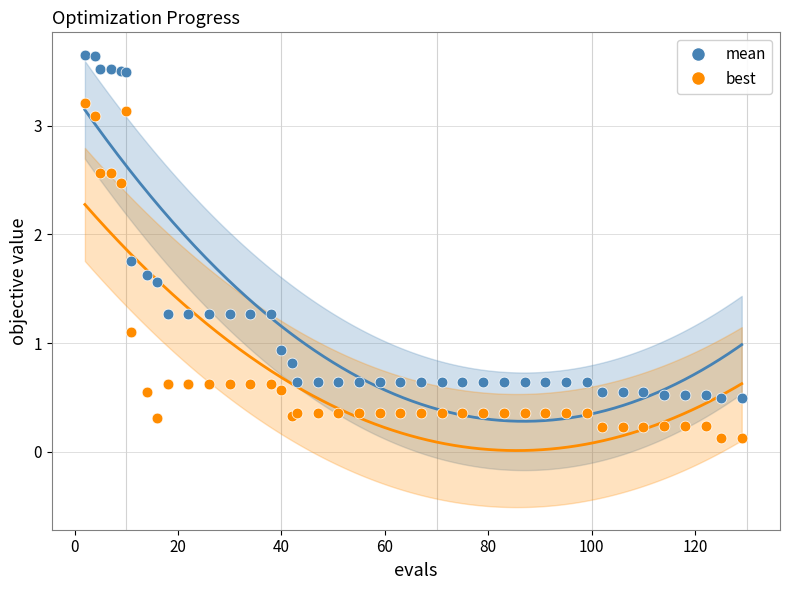

Which series has the largest Y range (max minus min)?

mean